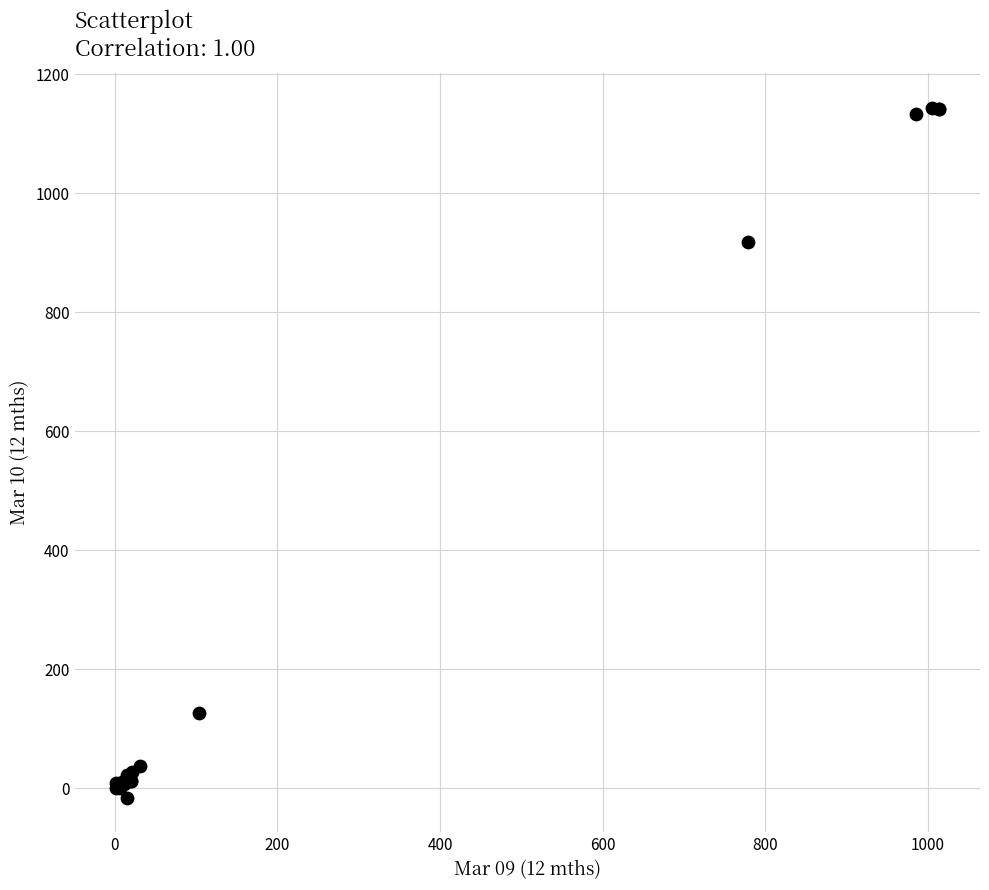

What Y value in the scatter plot is closest to 563?

918.6